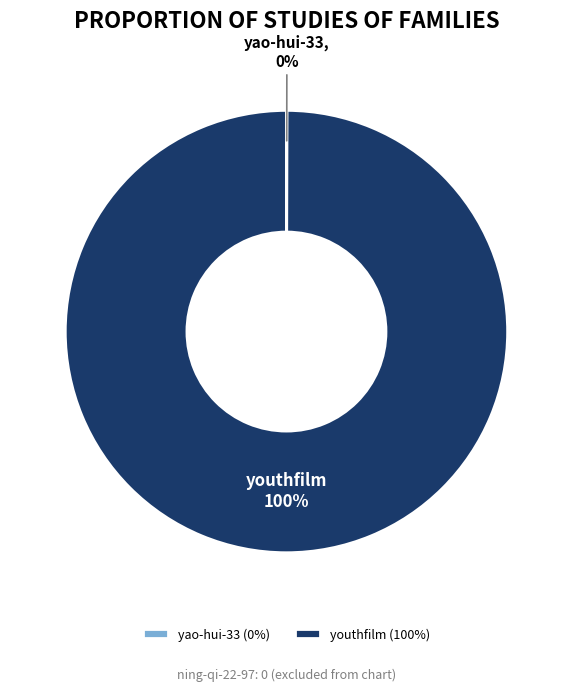

What is the majority slice?

youthfilm